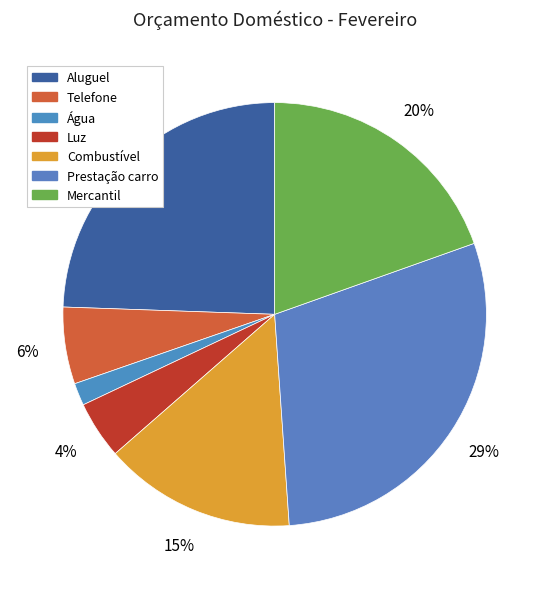

Between Telefone and Mercantil, which is larger?

Mercantil